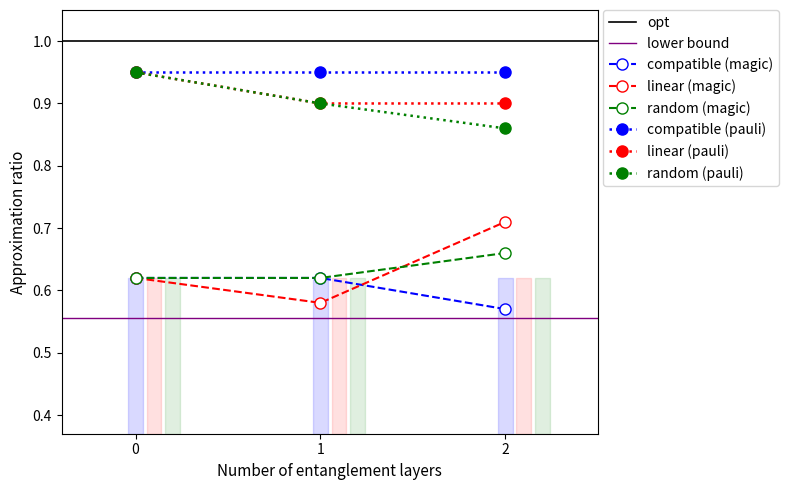

Between 1 and 2, which series saw the biggest shift?

linear (magic)